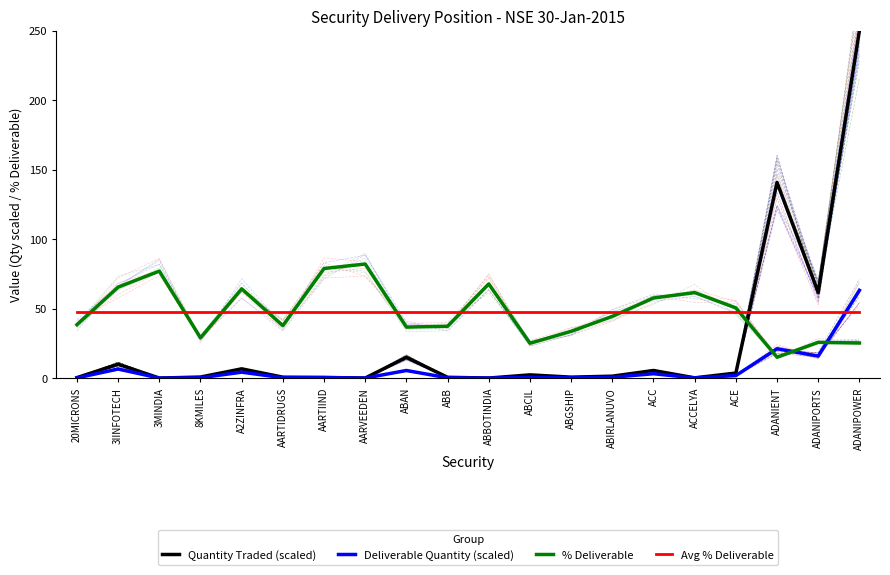

Is the value of % Deliverable at ABBOTINDIA greater than the value of Quantity Traded (scaled) at ABB?

Yes